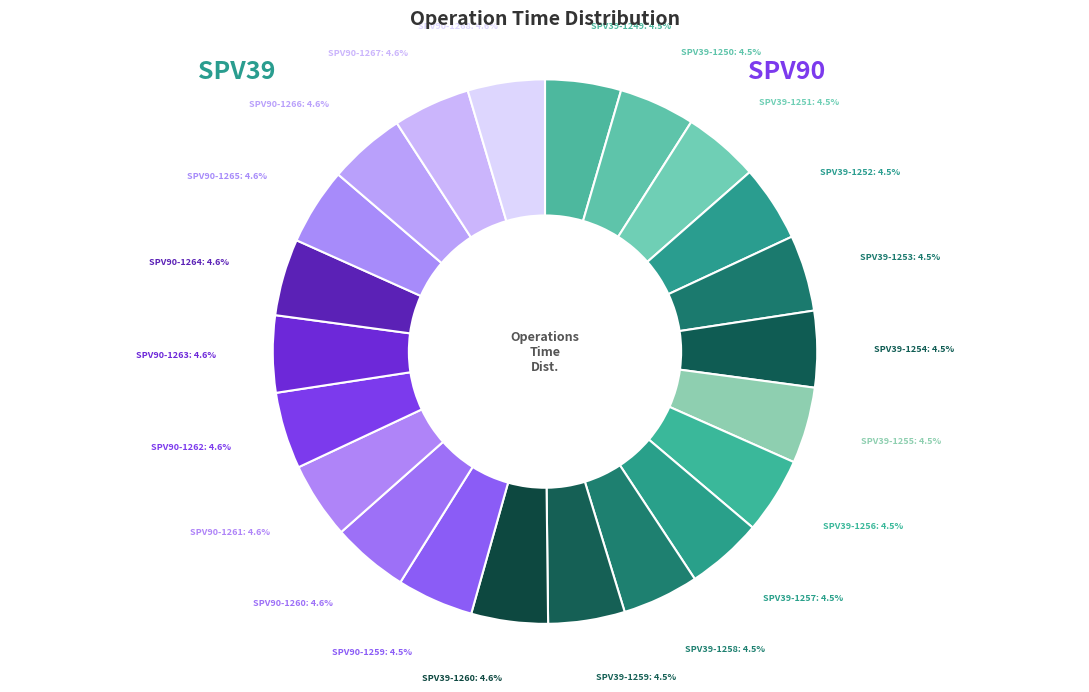

Count the number of slices in the pie.

22